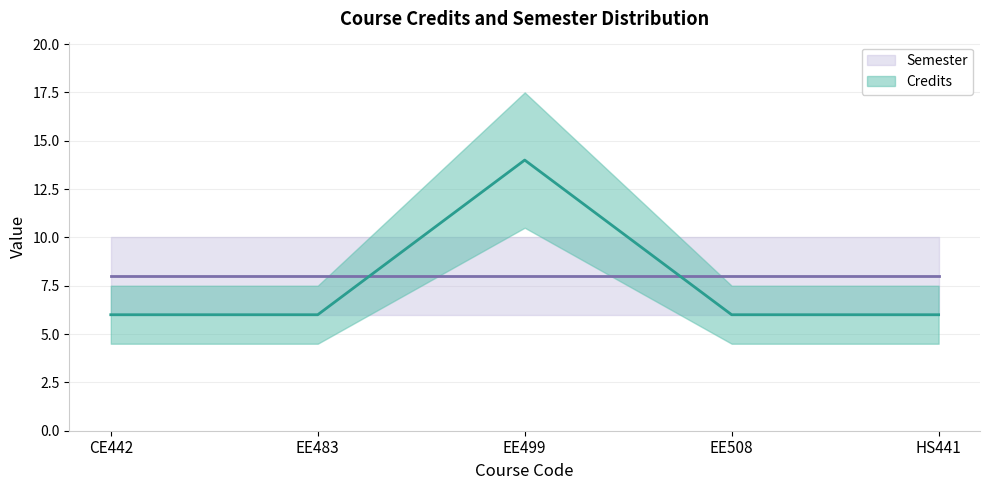

What is the average value?

8